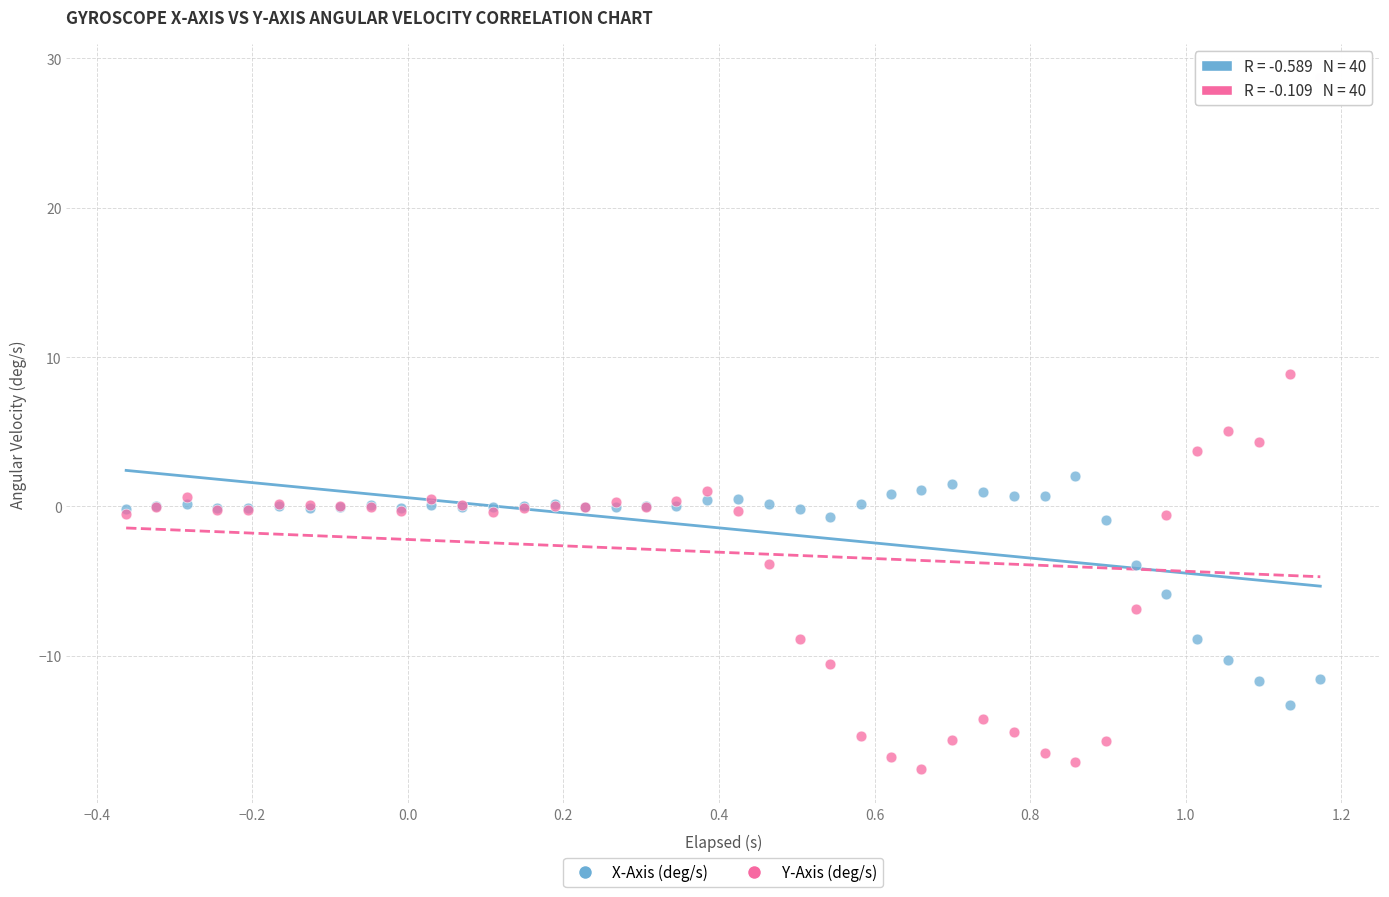

Which series reaches the minimum Y coordinate?

Y-Axis (deg/s)